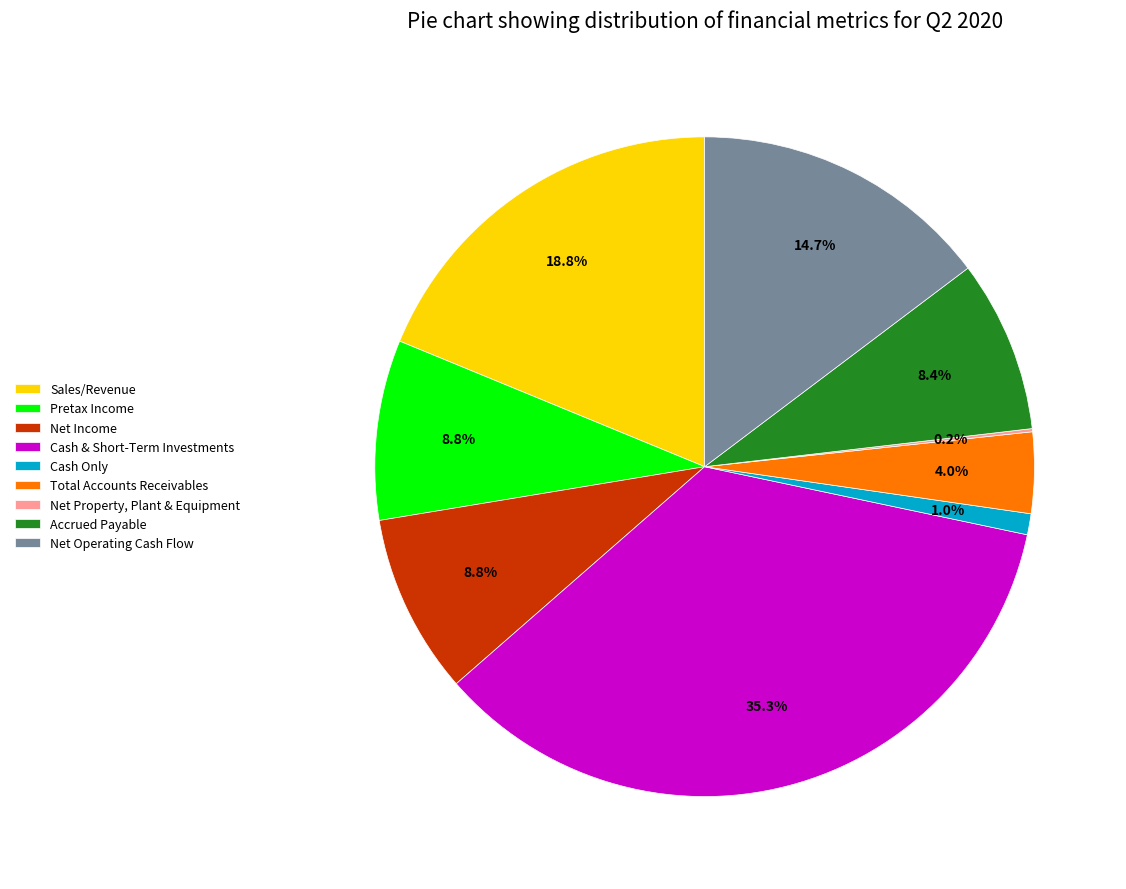

Does any single category account for the majority?

No